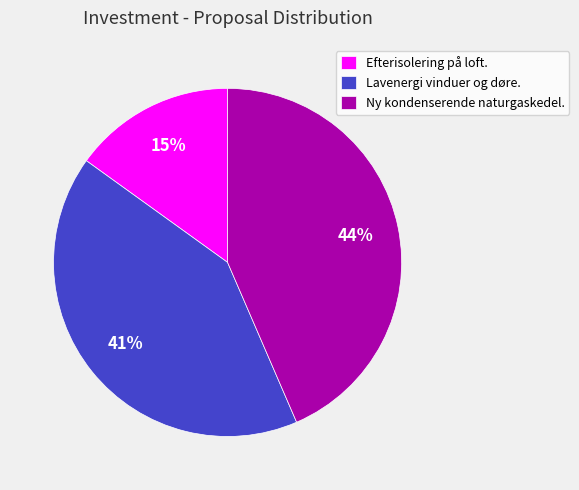

Which category has the biggest portion of the pie?

Ny kondenserende naturgaskedel.